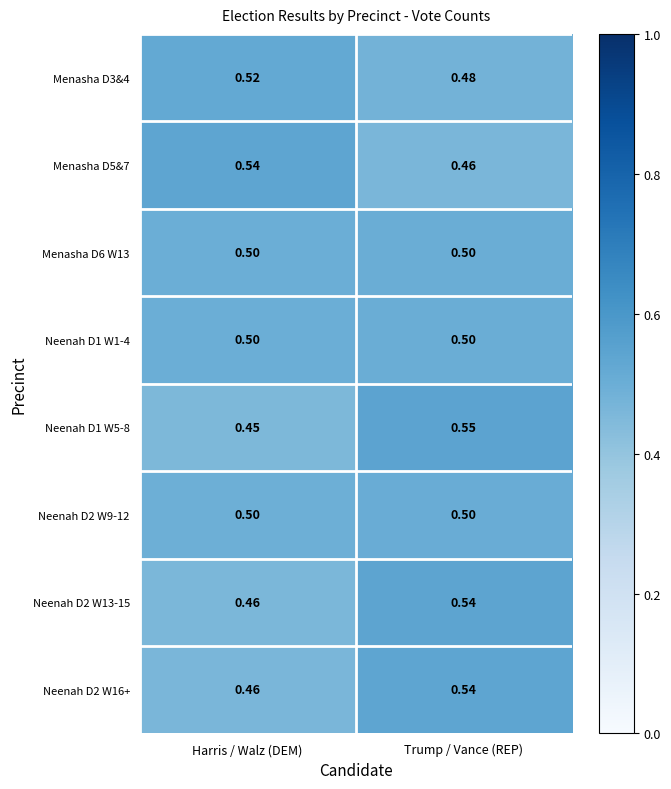

Rank the categories by Neenah D2 W13-15 value from highest to lowest.

Trump / Vance (REP), Harris / Walz (DEM)